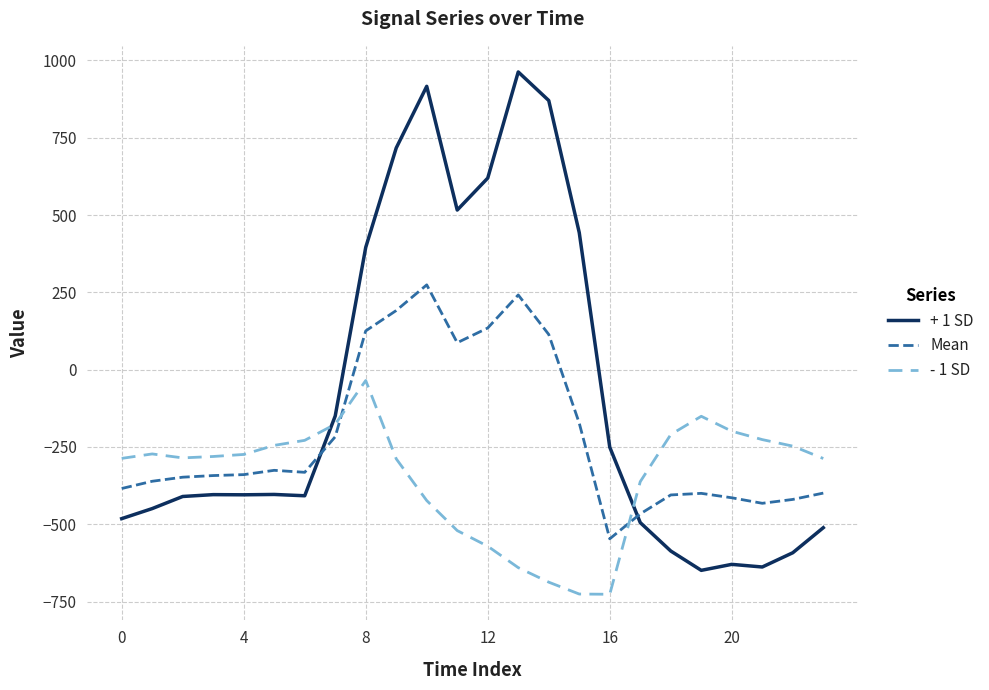

List the series in order of their peak value, lowest first.

- 1 SD, Mean, + 1 SD